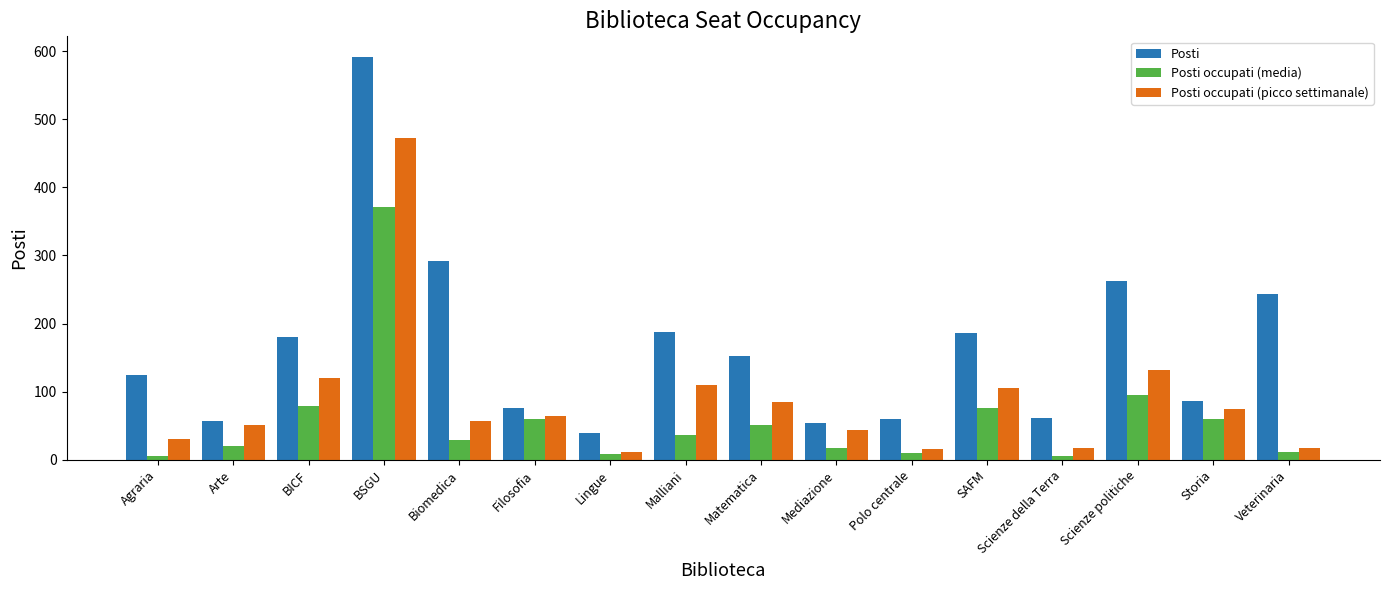

Is it true that Posti occupati (picco settimanale) equals 44.0 at Mediazione?

True